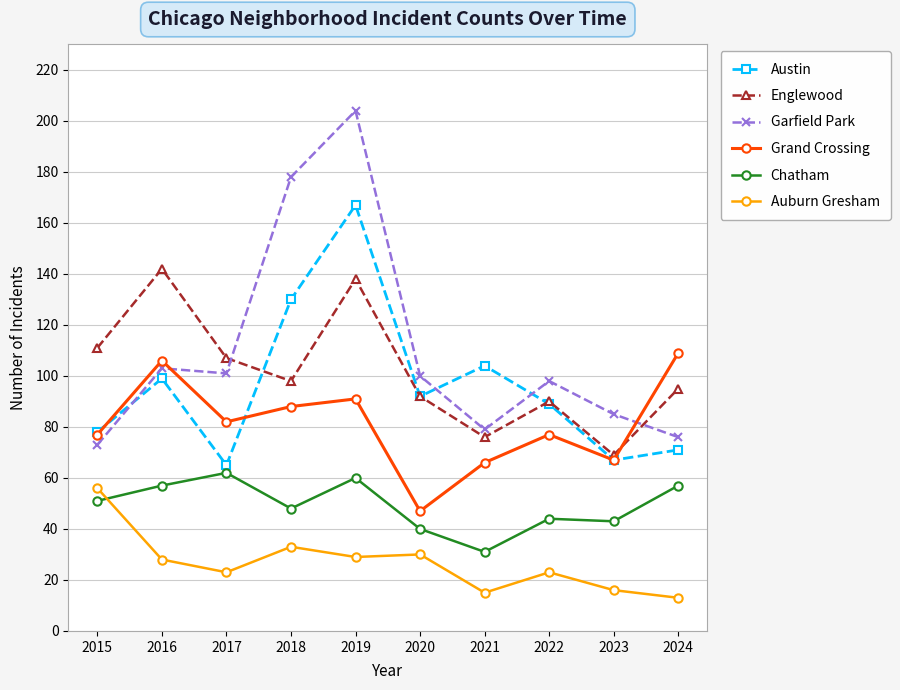

True or false: Garfield Park has more than 1 interior local peaks.

True